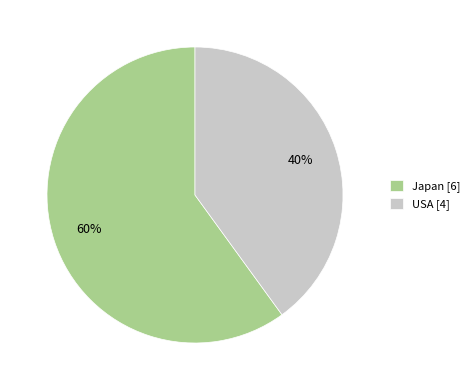

What is the ratio of the value at USA to the value at Japan?

0.7